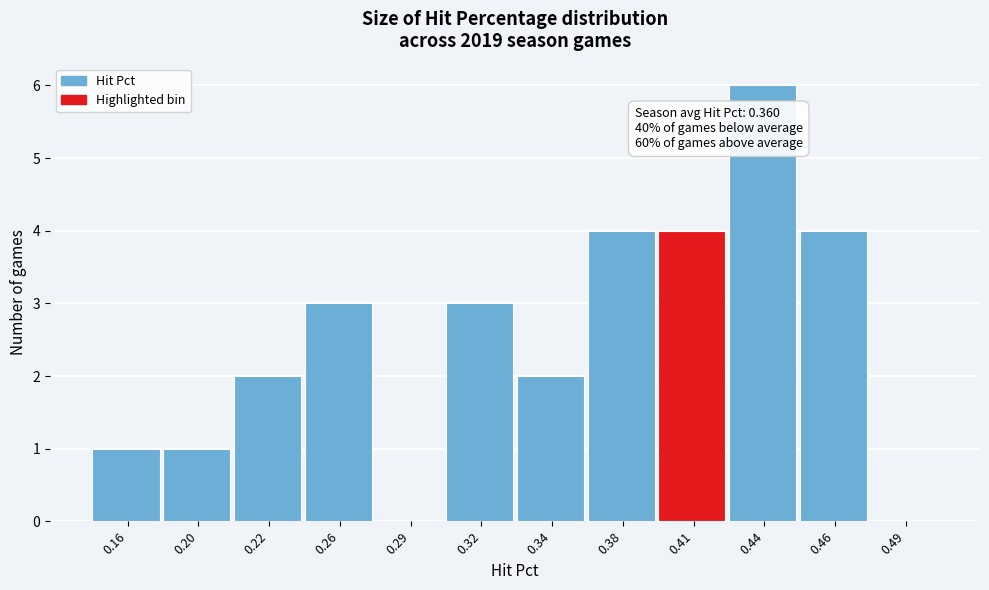

Reading left to right, list all the values displayed in this chart.

0.16=1	0.20=1	0.22=2	0.26=3	0.29=0	0.32=3	0.34=2	0.38=4	0.41=4	0.44=6	0.46=4	0.49=0